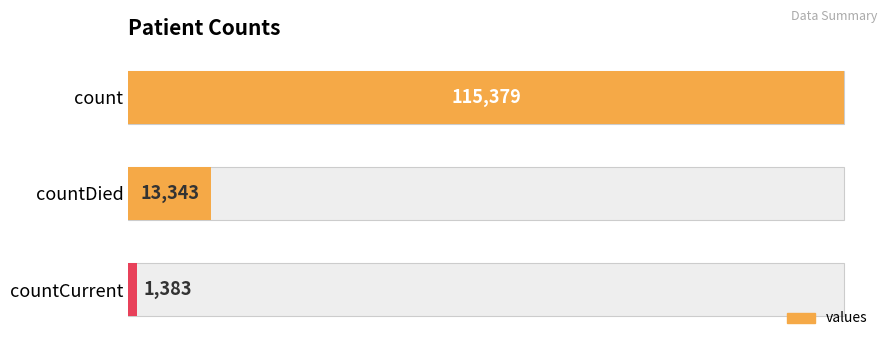

How many bars are there in total?

3